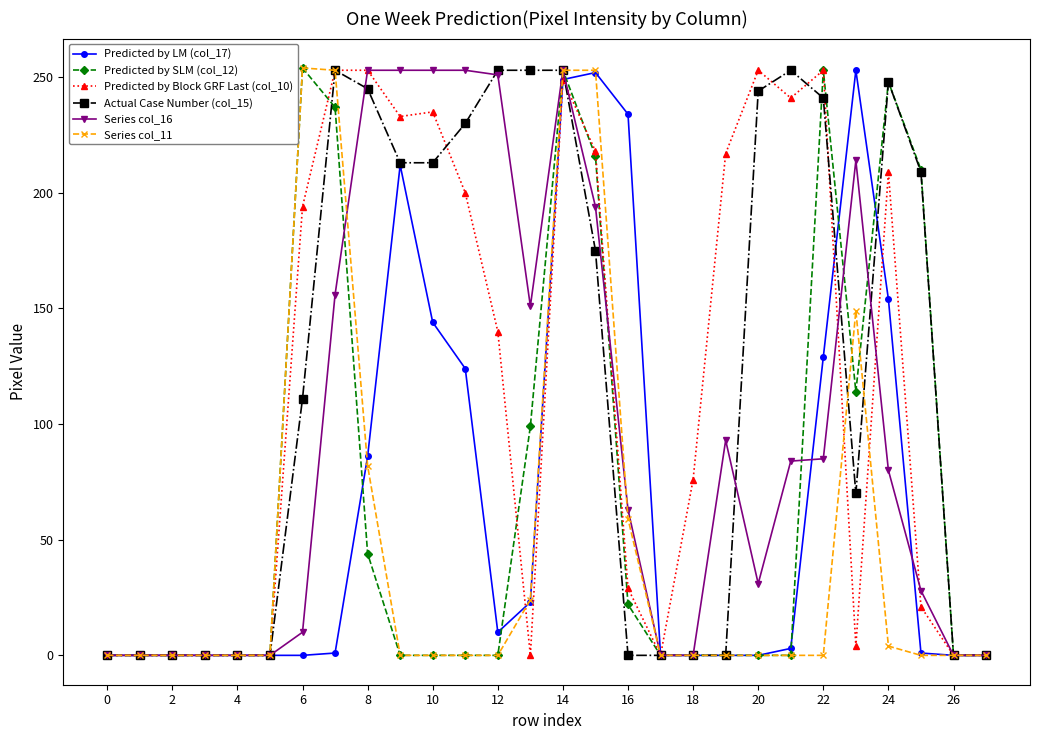

True or false: Actual Case Number (col_15) has more than 2 points higher than both neighbors.

True